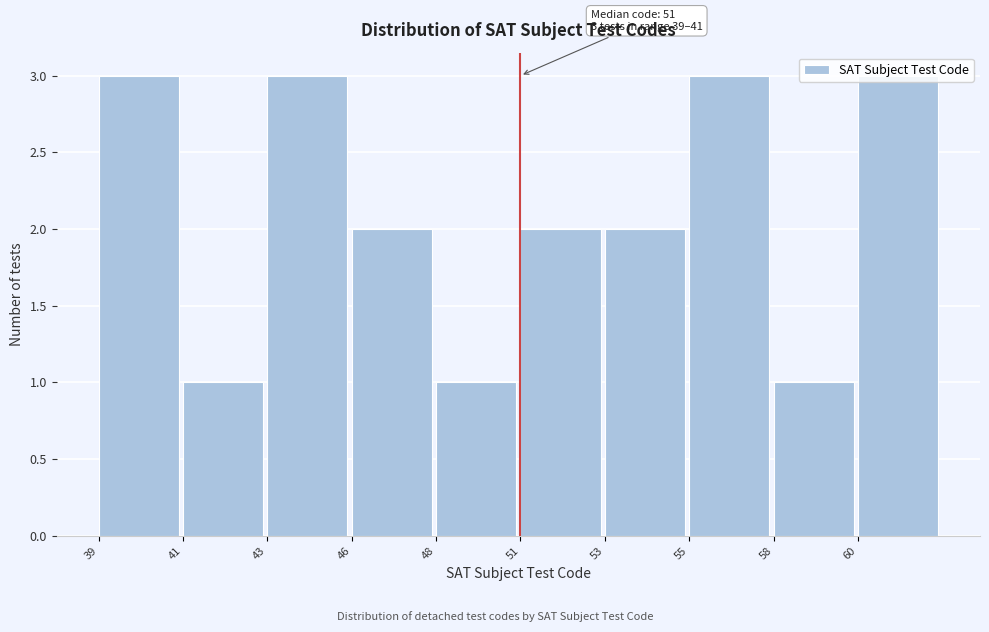

What is the value of the 9th bar from the left?

1